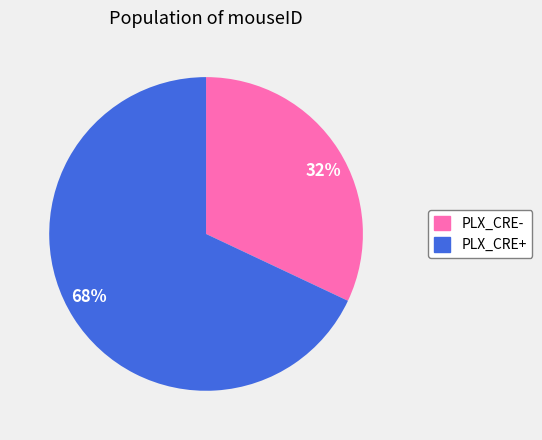

Which category has the smallest portion of the pie?

32%